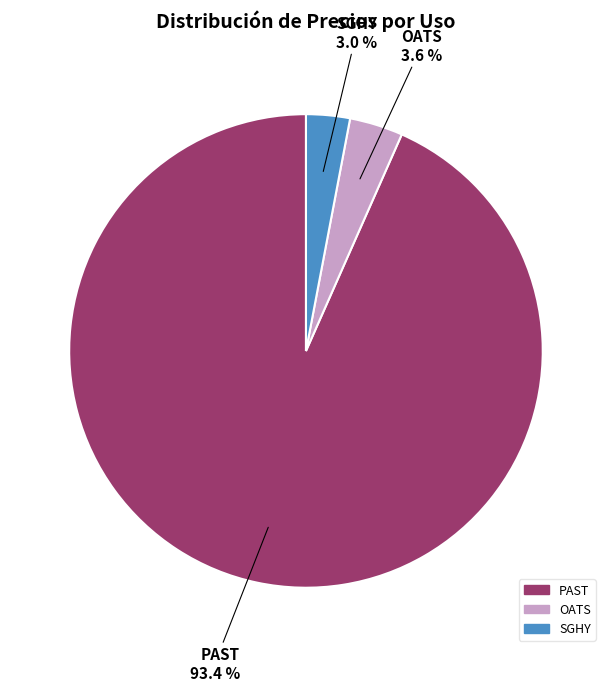

How many segments does this pie chart have?

3